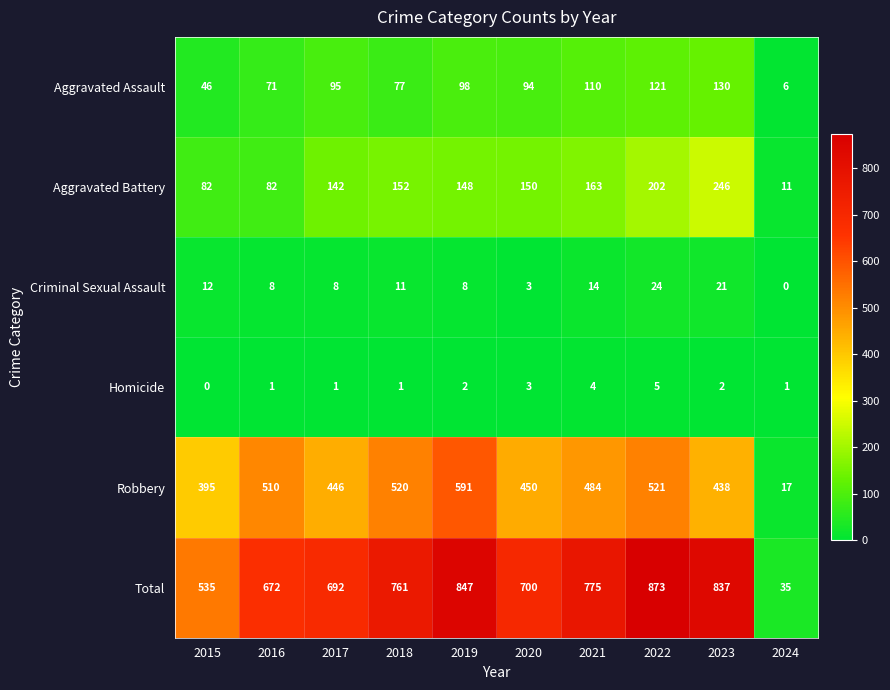

What is the difference between the second highest and minimum values in the Homicide series?

4